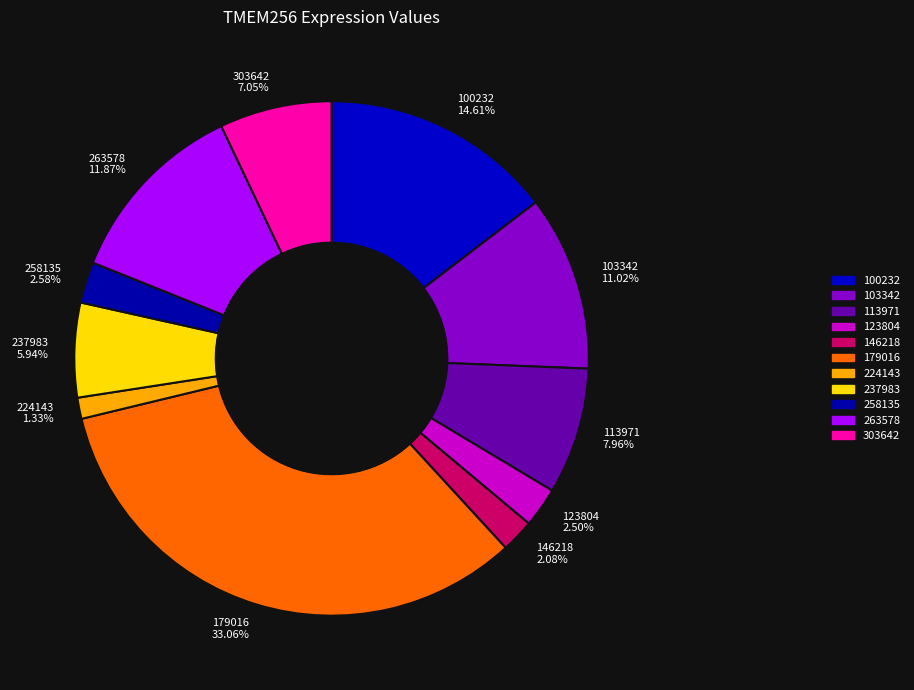

Combined, do 303642 7.05% and 100232 14.61% account for over 50%?

No